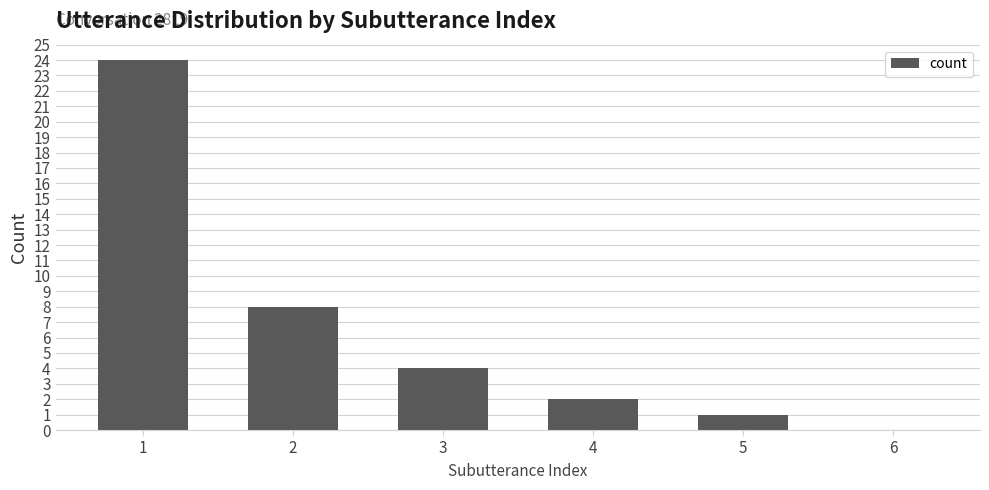

How many positive values are there?

5